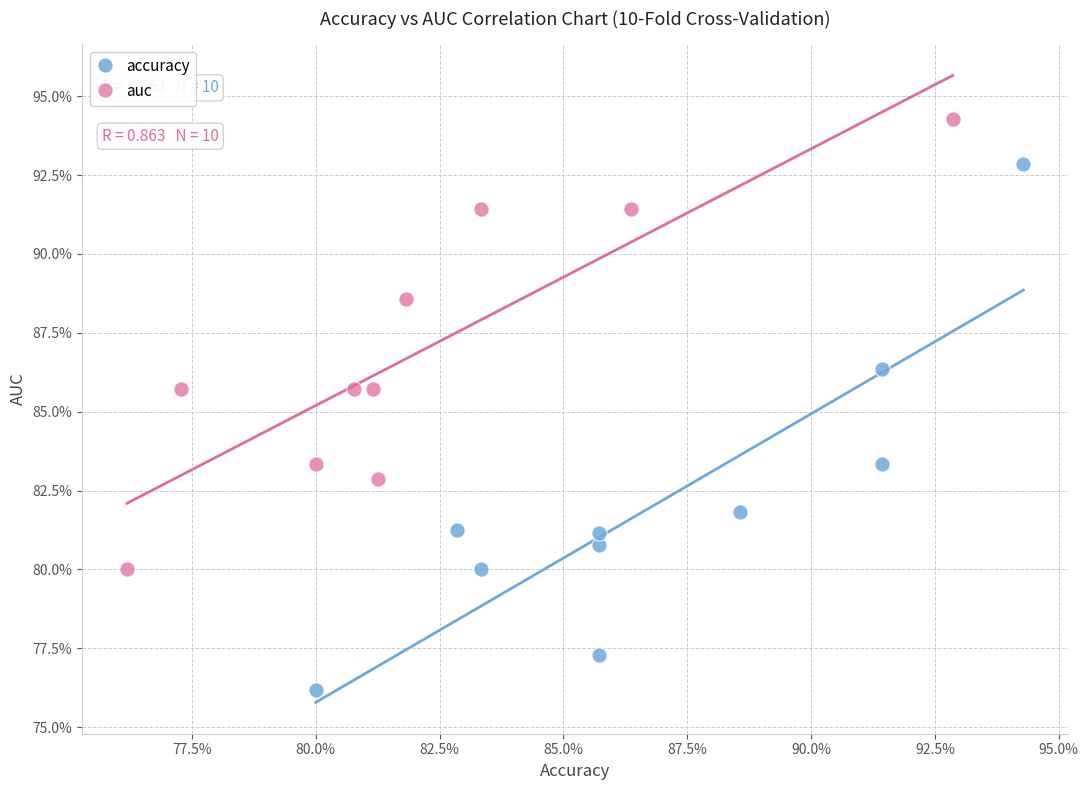

Which series has the largest Y range (max minus min)?

accuracy